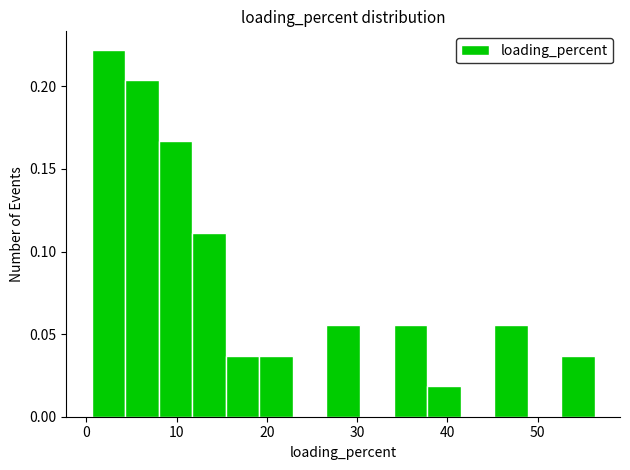

Around what value on the x-axis is the tallest bar? Give the approximate position of its centre, as read against the axis.

2